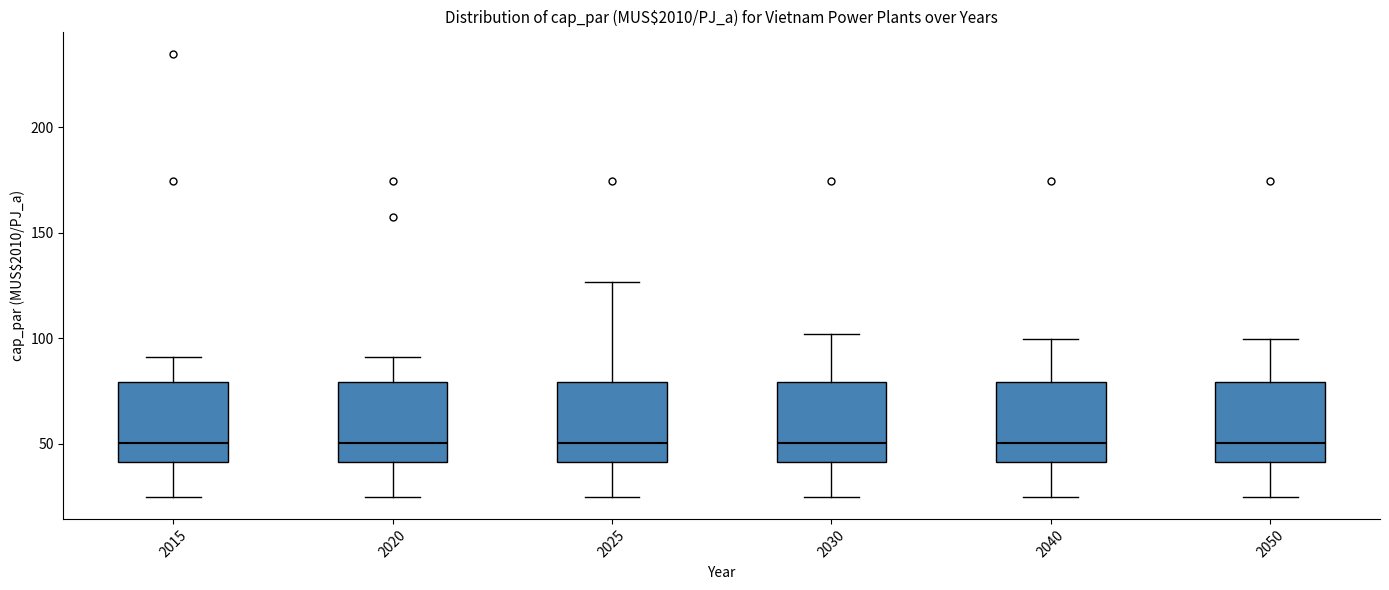

Reading left to right, transcribe this box plot: for each box, give where its median line is, the range the box spans, and where its two whiskers end, as read against the y-axis. The values are not printed on the chart, so give them approximately, as read against the axis.

2015: median 50, box 40 to 80, whiskers 25 to 90
2020: median 50, box 40 to 80, whiskers 25 to 90
2025: median 50, box 40 to 80, whiskers 25 to 125
2030: median 50, box 40 to 80, whiskers 25 to 100
2040: median 50, box 40 to 80, whiskers 25 to 100
2050: median 50, box 40 to 80, whiskers 25 to 100